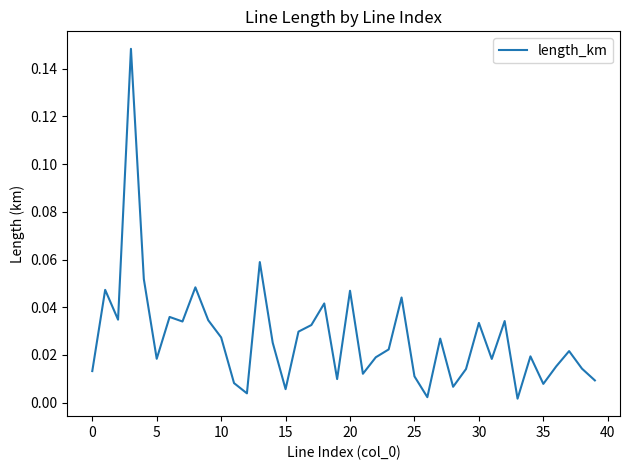

Reading left to right, list all the values displayed in this chart.

0.0	0.0	0.0	0.1	0.1	0.0	0.0	0.0	0.0	0.0	0.0	0.0	0.0	0.1	0.0	0.0	0.0	0.0	0.0	0.0	0.0	0.0	0.0	0.0	0.0	0.0	0.0	0.0	0.0	0.0	0.0	0.0	0.0	0.0	0.0	0.0	0.0	0.0	0.0	0.0